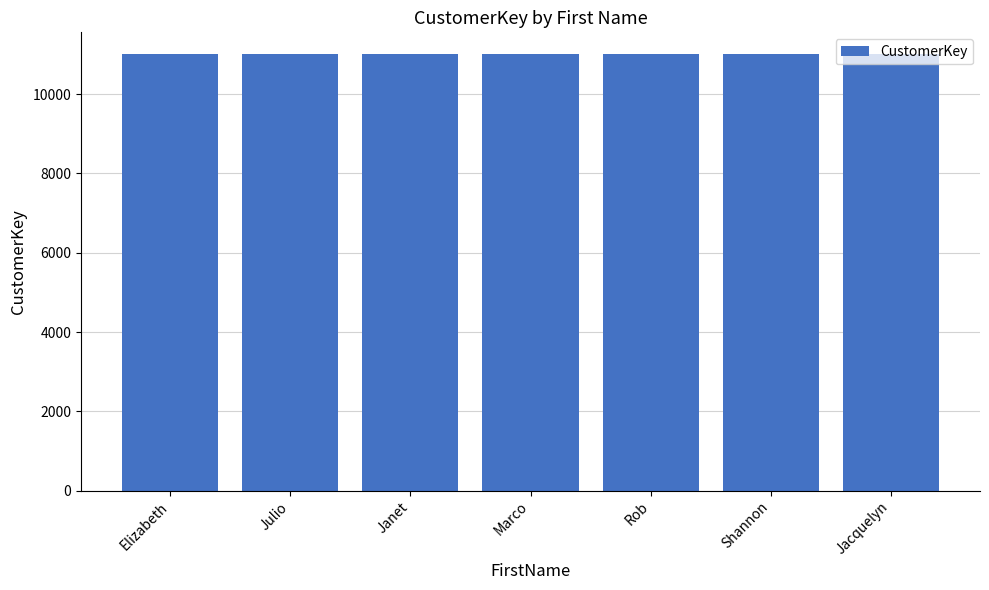

What is the value of the 7th bar from the left?

11010